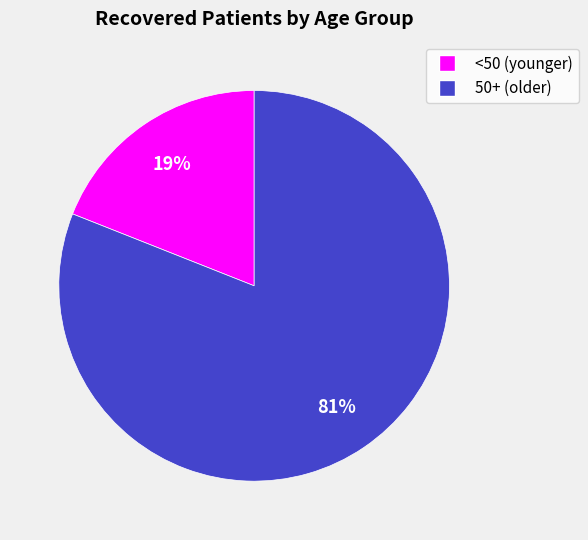

To the nearest percent, what is the difference between the largest and smallest slice percentages?

62%